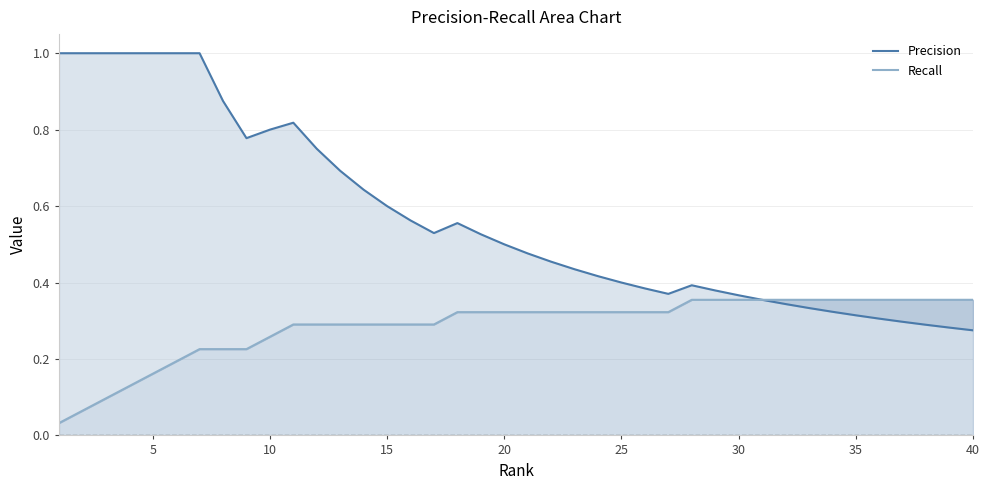

What are all the series names shown in the legend?

Precision, Recall